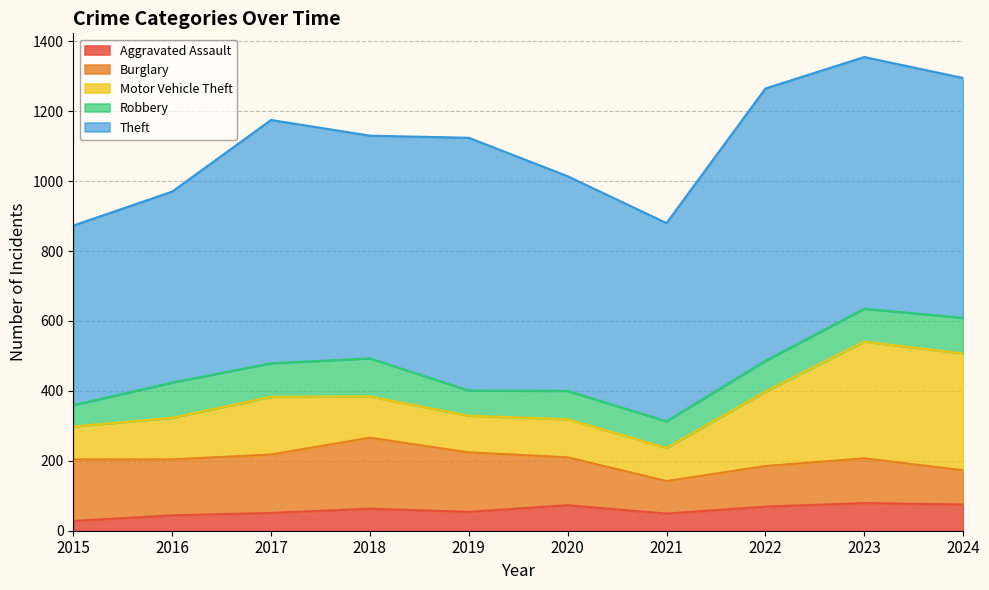

How many values in the Motor Vehicle Theft series are below 119?

5